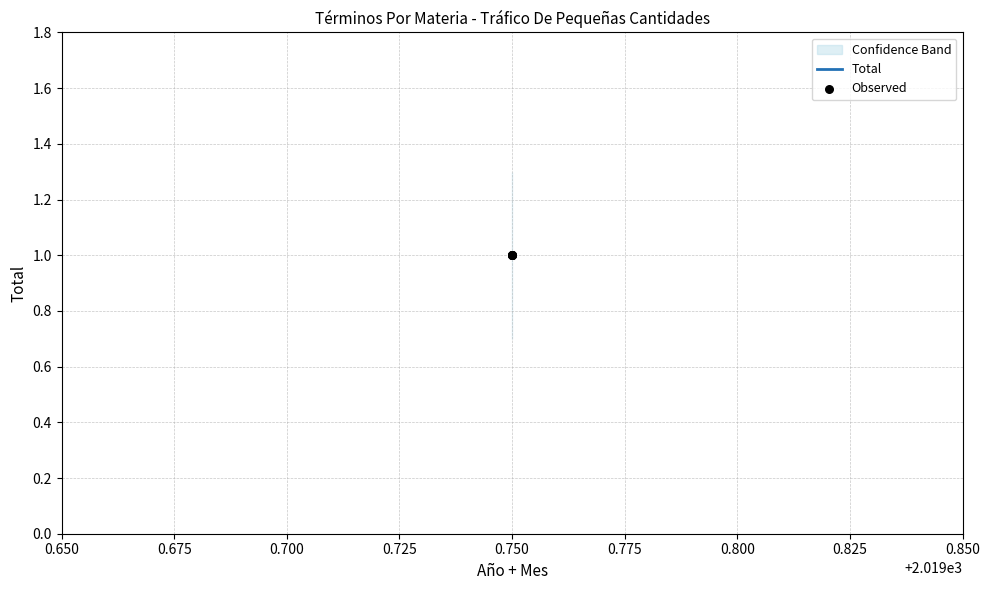

Which series reaches the minimum Y coordinate?

Total